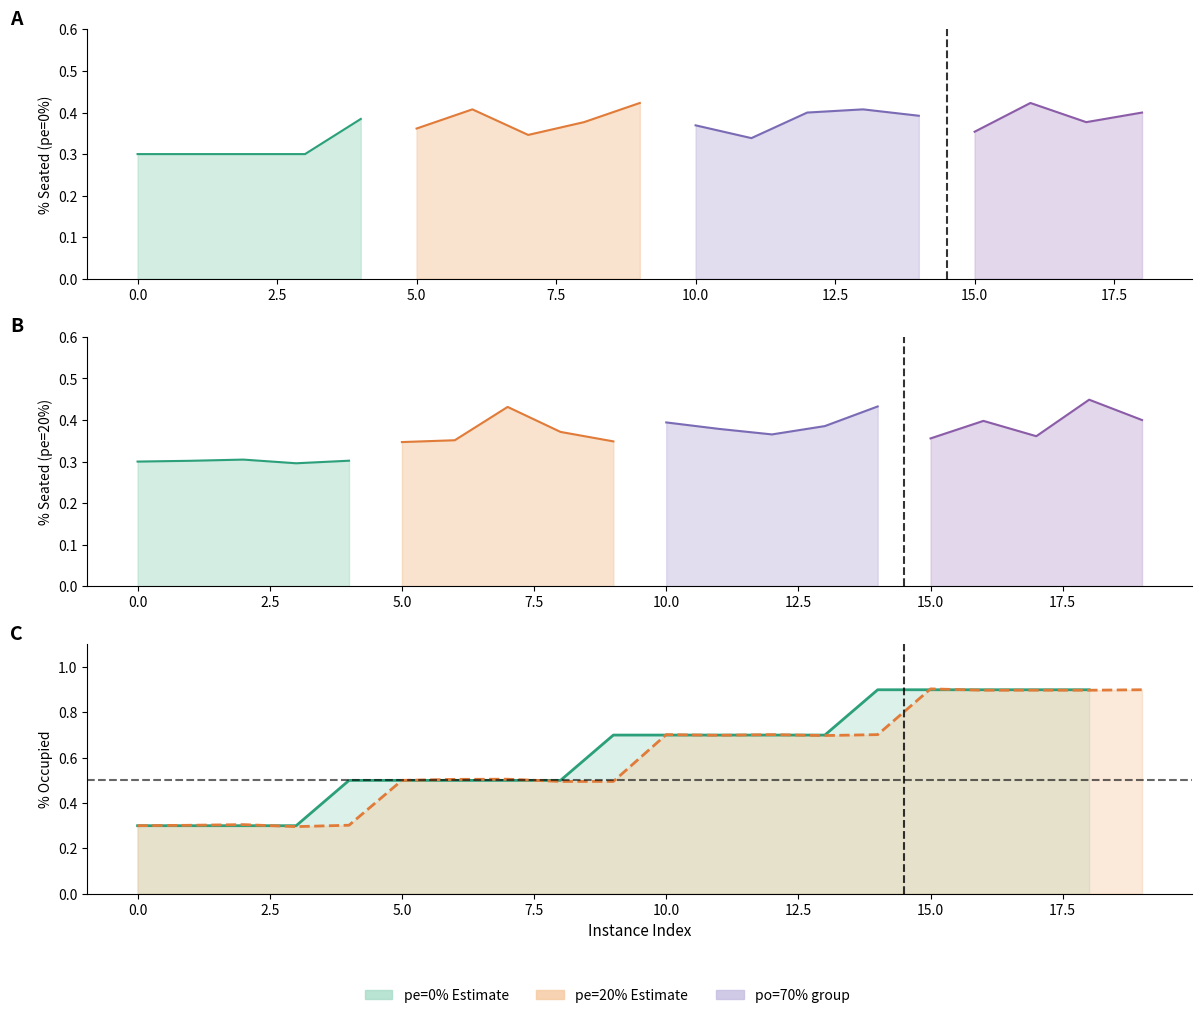

Which series has the widest spread of values?

PercentageOccupied_0pct